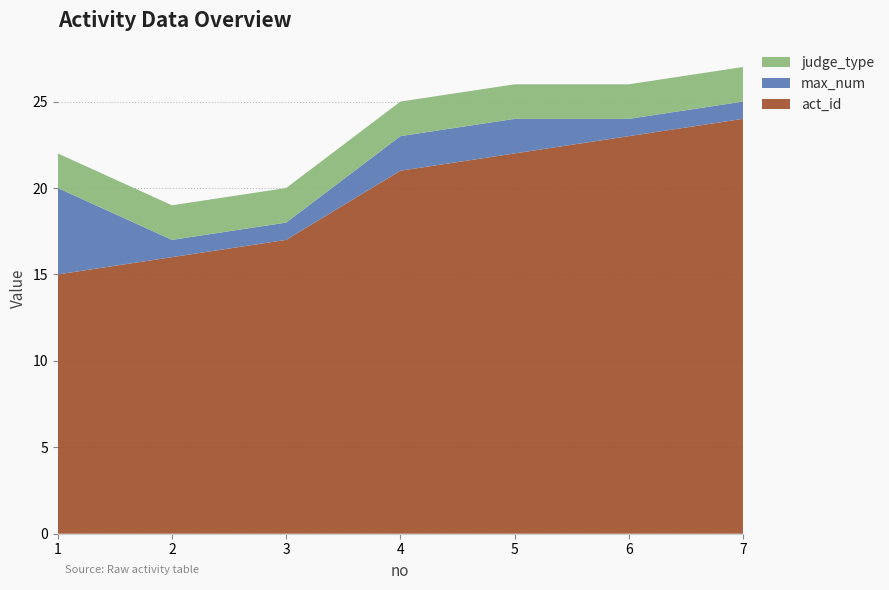

Reading left to right, transcribe all the data shown in this chart.

act_id: 1=15	2=16	3=17	4=21	5=22	6=23	7=24
max_num: 1=5	2=1	3=1	4=2	5=2	6=1	7=1
judge_type: 1=2	2=2	3=2	4=2	5=2	6=2	7=2